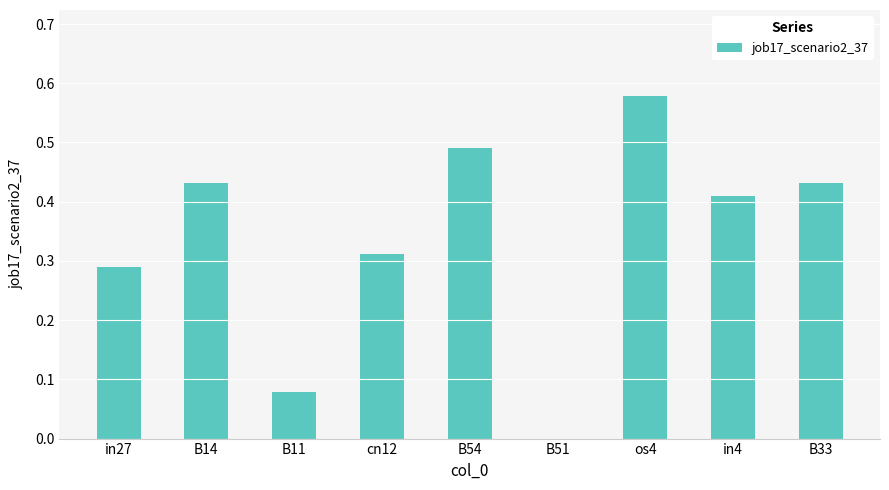

Count the values in the range 0 to 1.

9